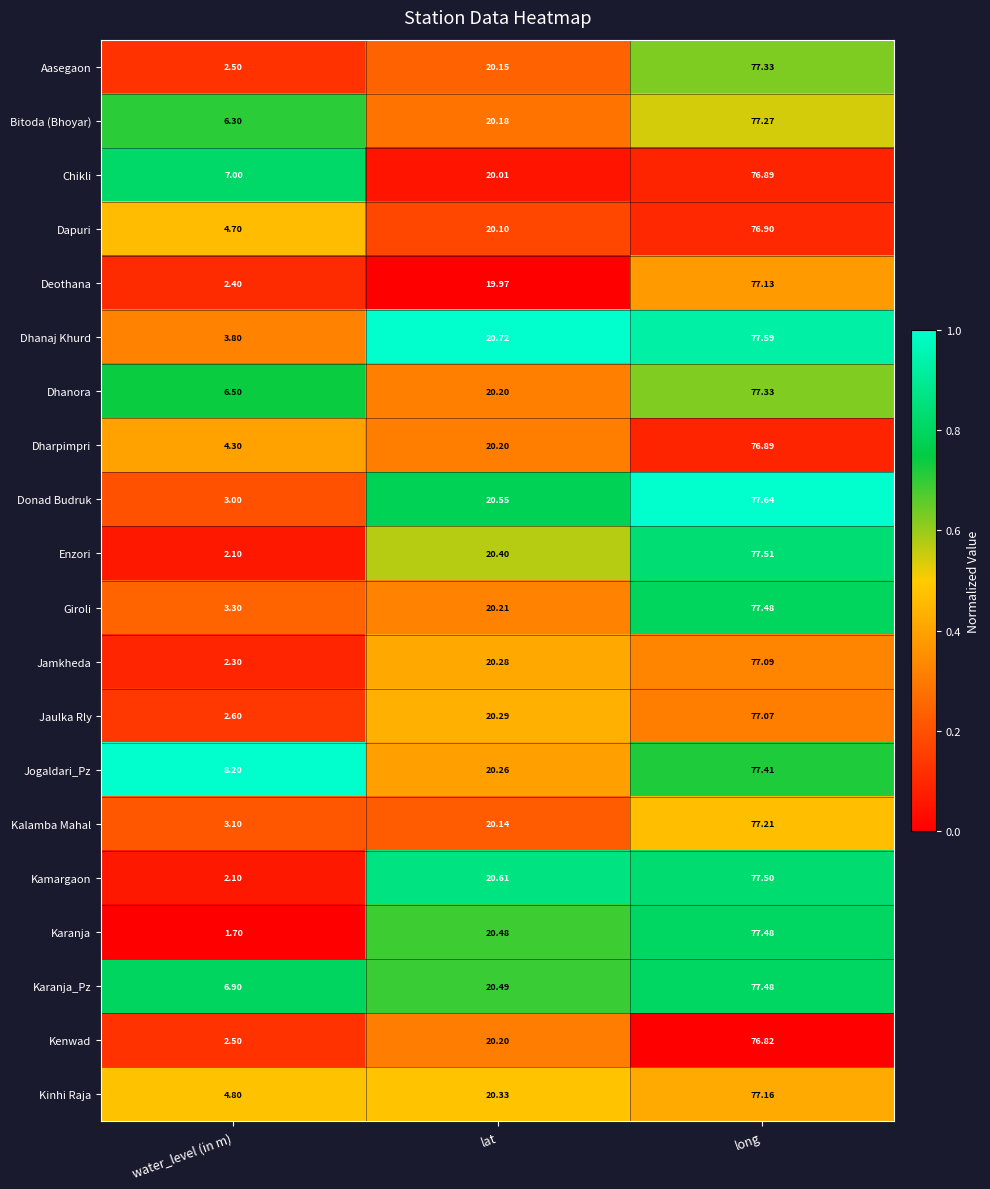

List the labels in order of Giroli value, largest first.

long, lat, water_level (in m)